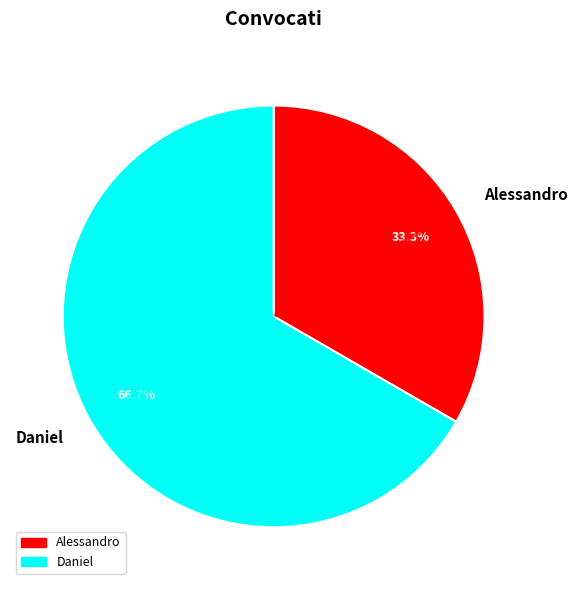

The Alessandro slice represents 33% of the pie. True or false?

True